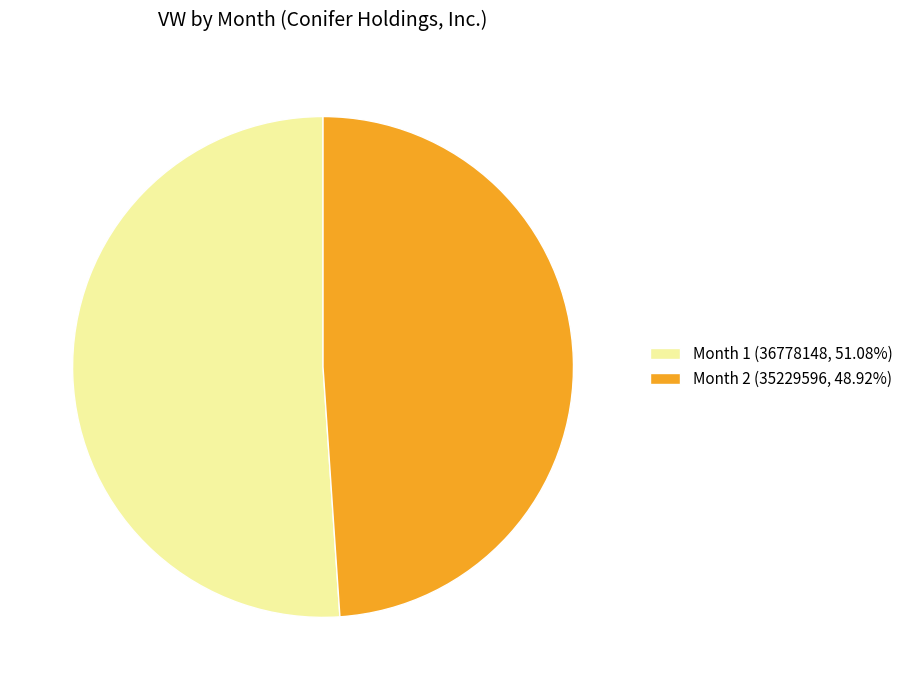

What is the ratio of the value at Month 2 (35229596, 48.92%) to the value at Month 1 (36778148, 51.08%)?

1.0